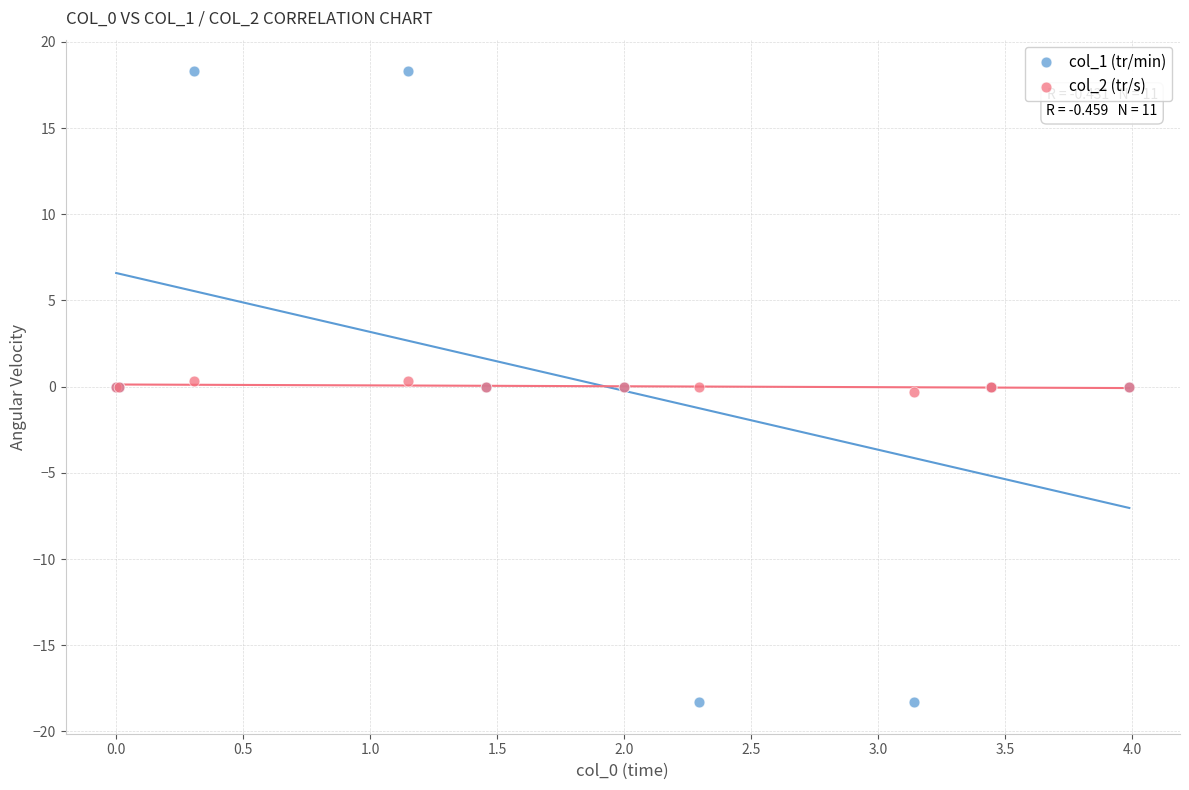

Which series has the widest spread of Y values?

col_1 (tr/min)